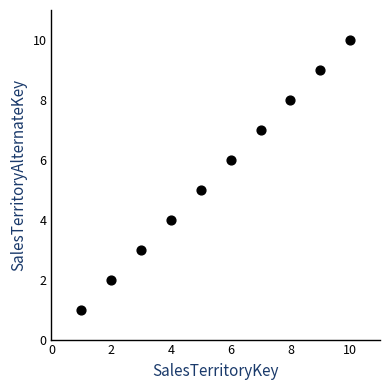

What is the range of Y values (max minus min)?

9